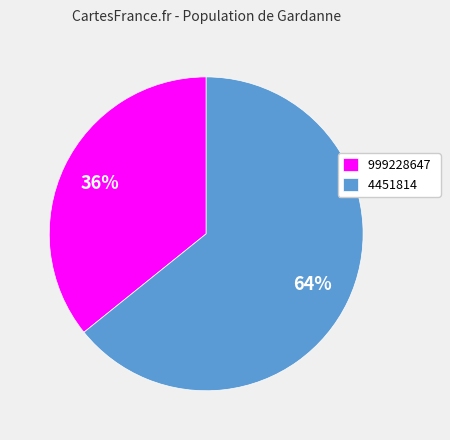

To the nearest percent, what is the difference between the largest and smallest slice percentages?

28%